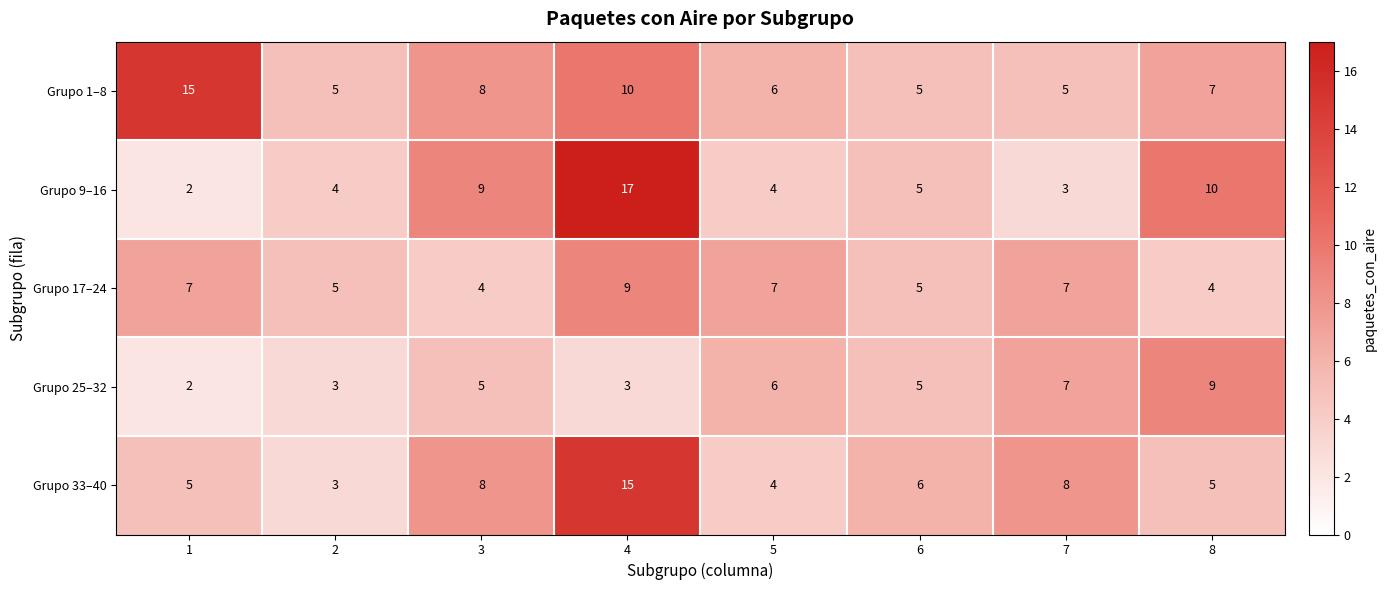

Which series changed the most between 4 and 8?

Grupo 33–40